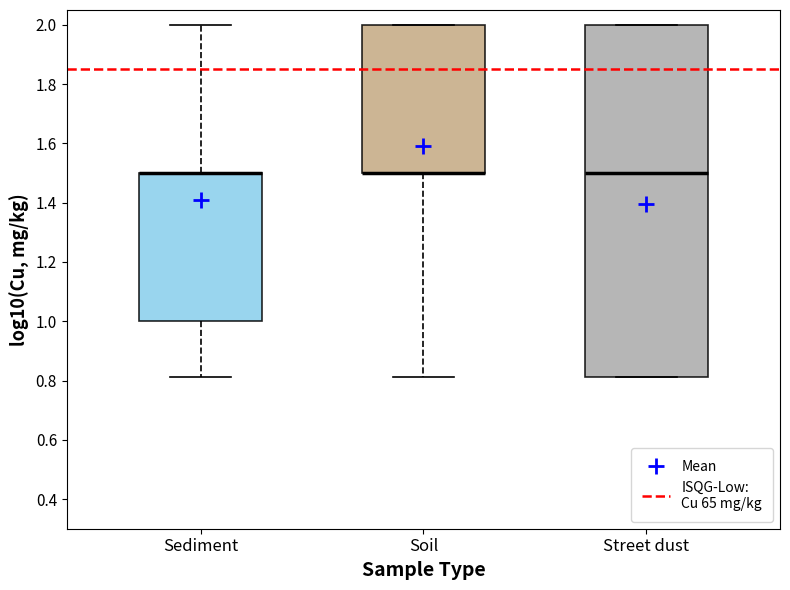

Reading left to right, transcribe this box plot: for each box, give where its median line is, the range the box spans, and where its two whiskers end, as read against the y-axis. The values are not printed on the chart, so give them approximately, as read against the axis.

Sediment: median 1.50 (drawn on the box's upper edge), box 1.00 to 1.50, whiskers 0.82 to 2.00
Soil: median 1.50 (drawn on the box's lower edge), box 1.50 to 2.00, whiskers 0.82 to 2.00
Street dust: median 1.50, box 0.82 to 2.00, whiskers 0.82 to 2.00